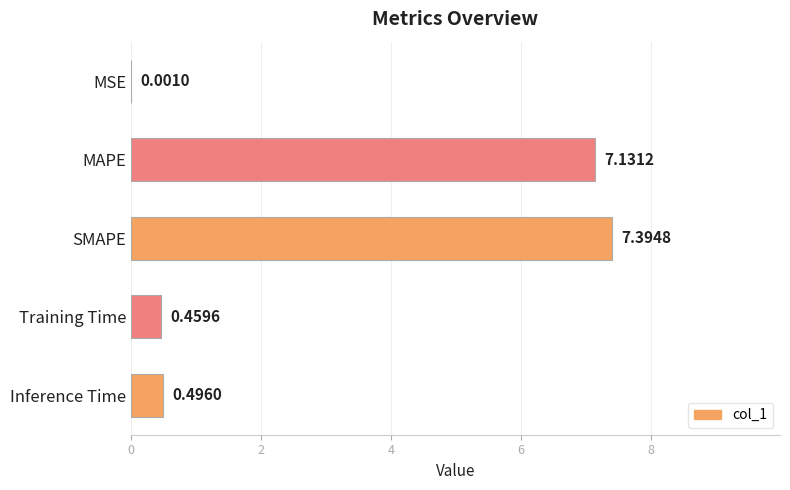

At which label is the value closest to 3?

Inference Time